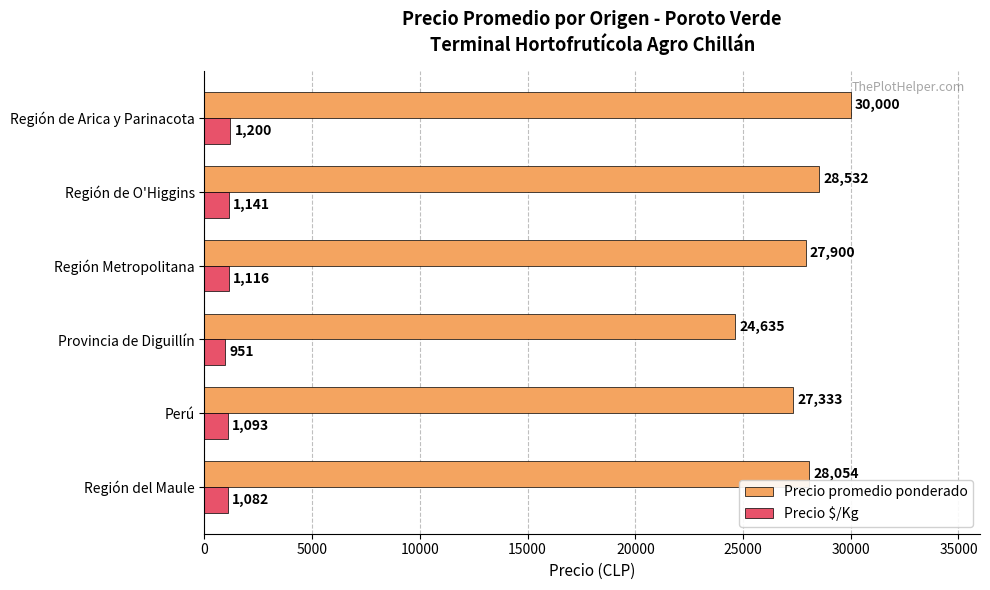

What is the approximate value of Precio promedio ponderado at Perú, to the nearest 100?

27300